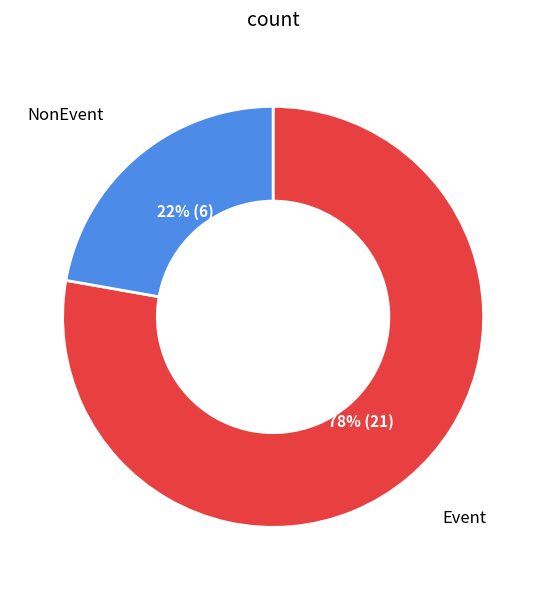

Rank the categories by value from lowest to highest.

NonEvent, Event